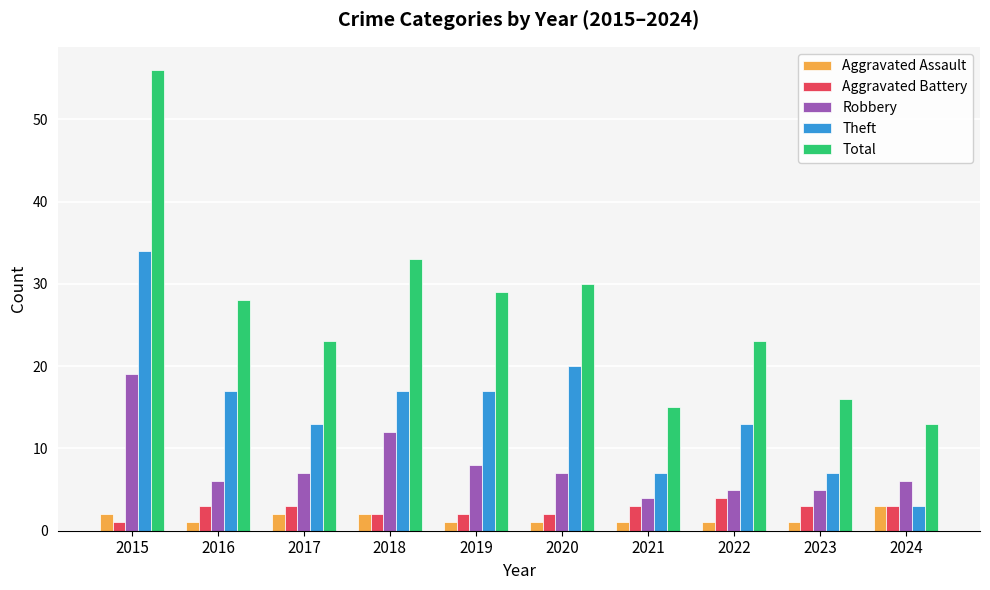

Reading left to right, list all the values displayed in this chart.

Aggravated Assault: 2015=2	2016=1	2017=2	2018=2	2019=1	2020=1	2021=1	2022=1	2023=1	2024=3
Aggravated Battery: 2015=1	2016=3	2017=3	2018=2	2019=2	2020=2	2021=3	2022=4	2023=3	2024=3
Robbery: 2015=19	2016=6	2017=7	2018=12	2019=8	2020=7	2021=4	2022=5	2023=5	2024=6
Theft: 2015=34	2016=17	2017=13	2018=17	2019=17	2020=20	2021=7	2022=13	2023=7	2024=3
Total: 2015=56	2016=28	2017=23	2018=33	2019=29	2020=30	2021=15	2022=23	2023=16	2024=13